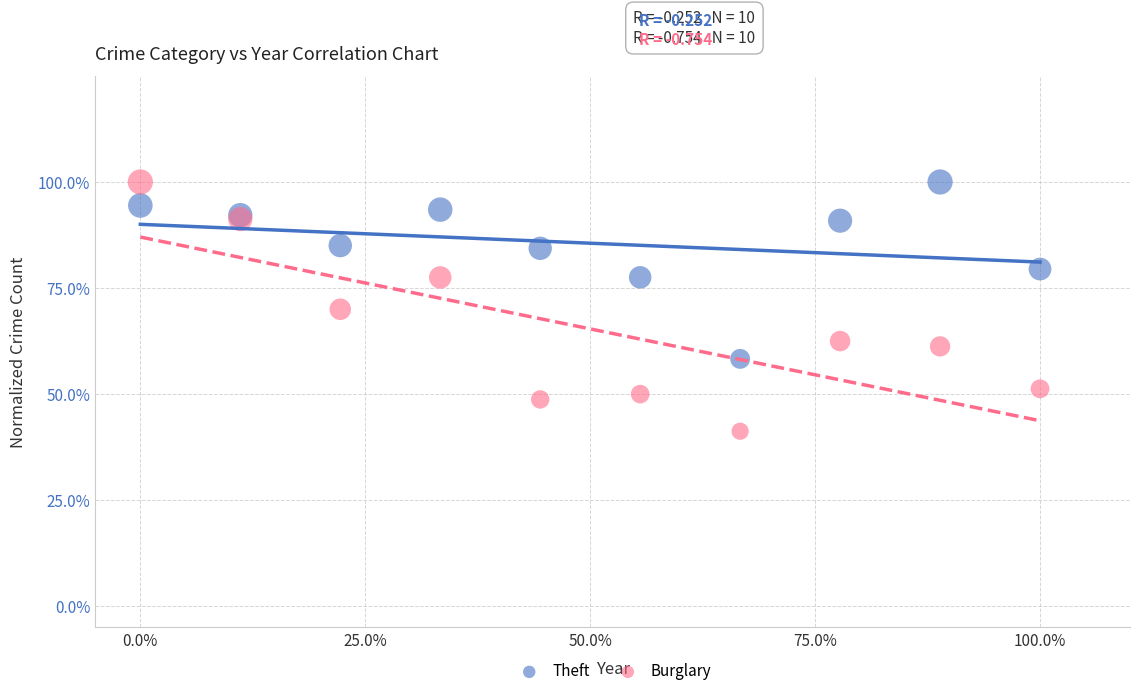

Which series reaches the minimum Y coordinate?

Burglary